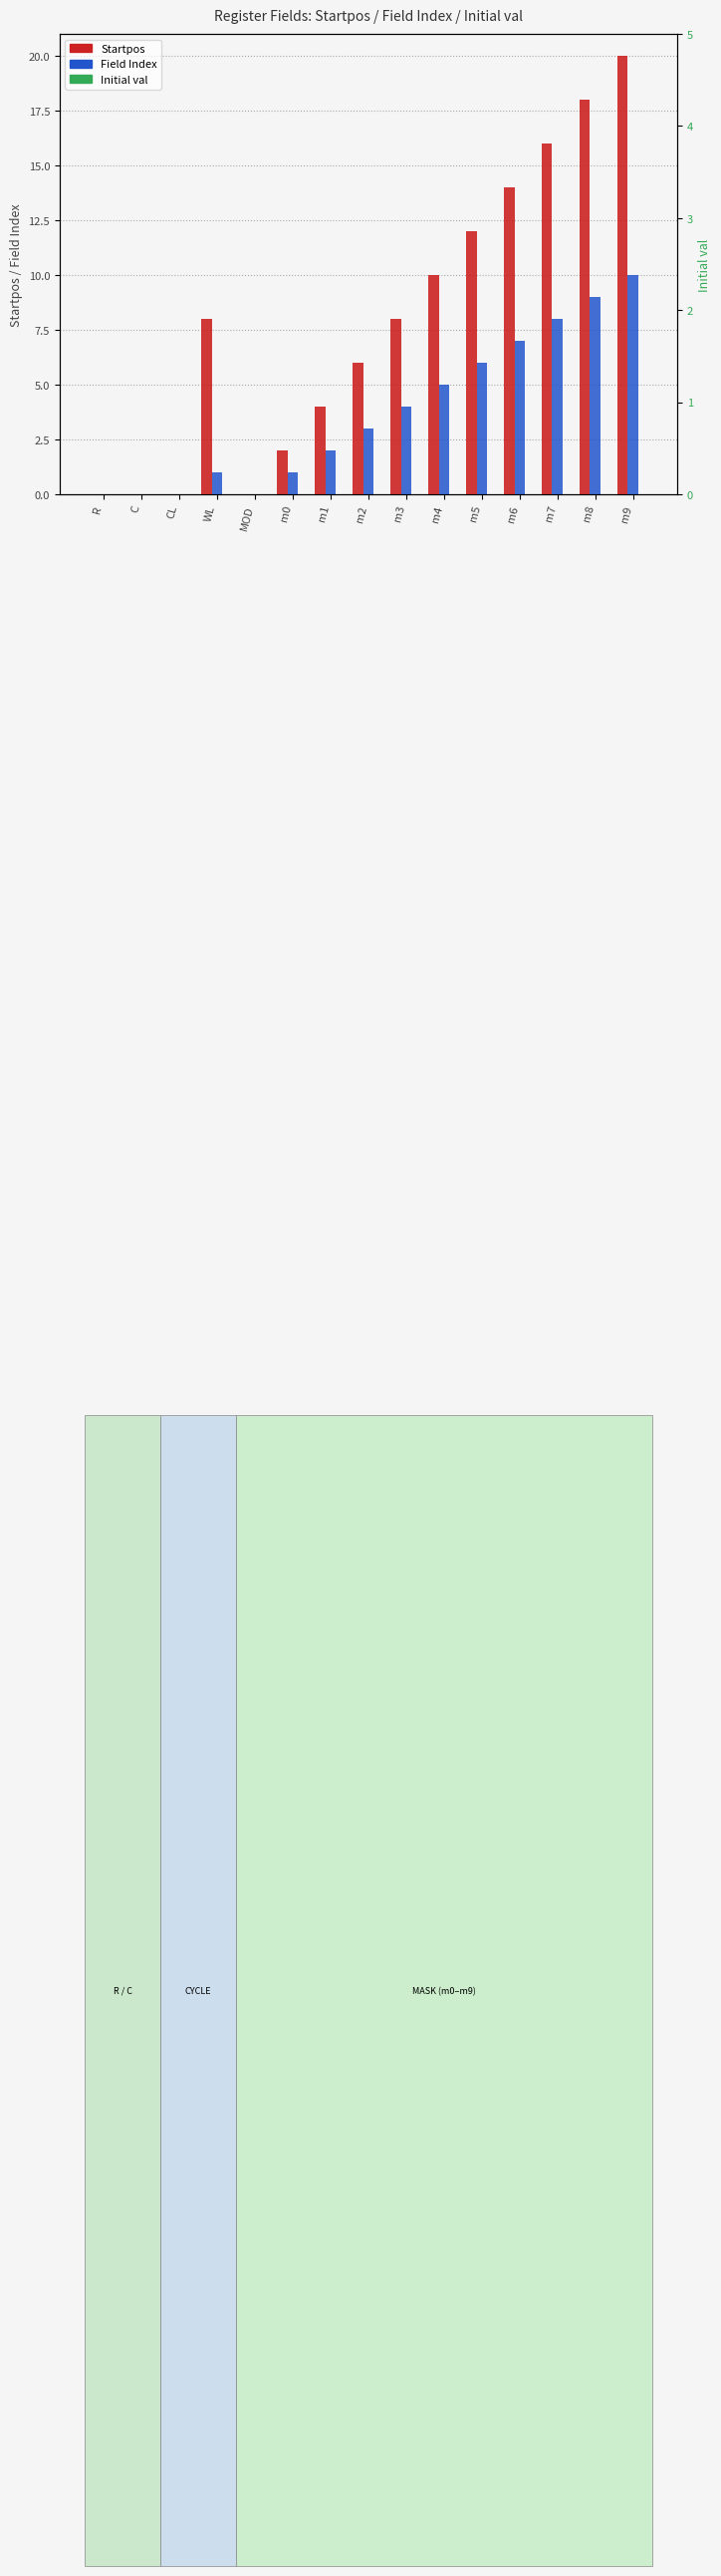

Is it true that Field Index equals -6 at CL?

False